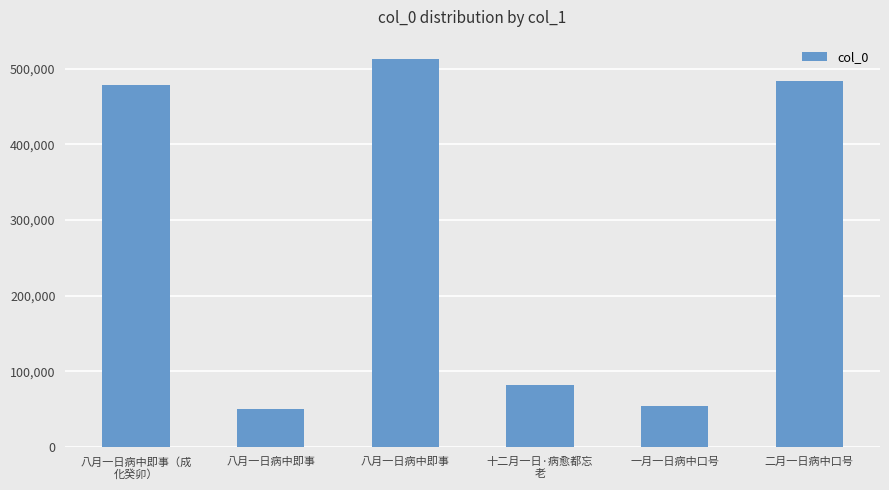

Does the chart contain any negative values?

No